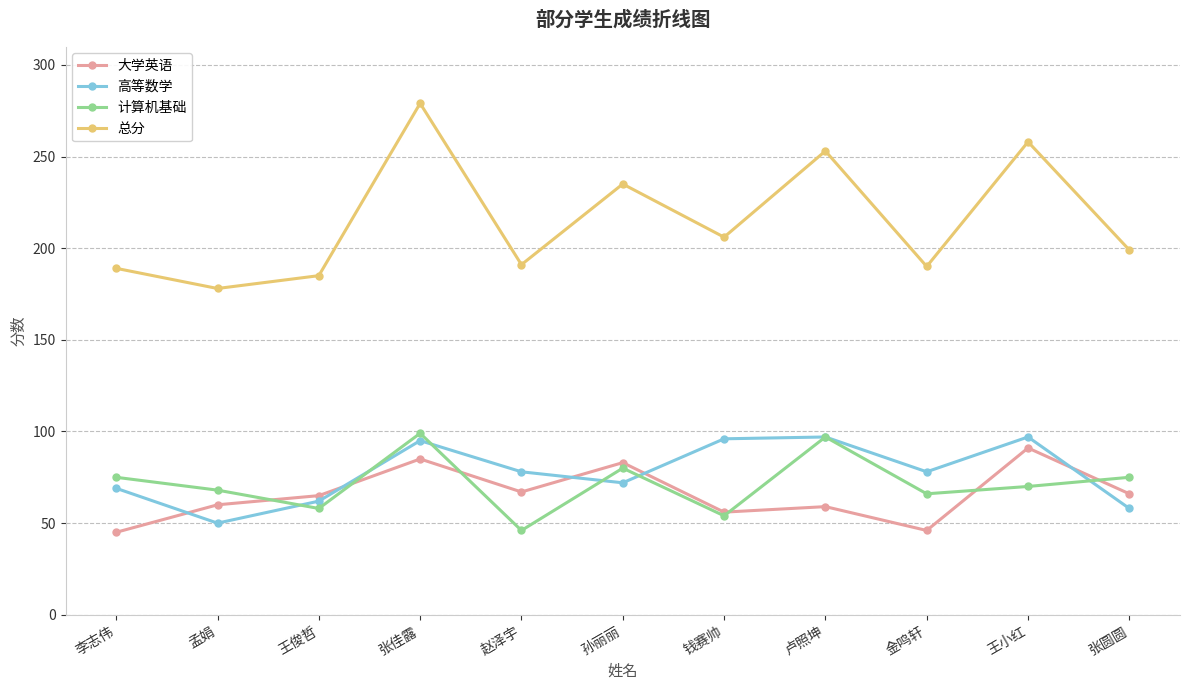

Which series has the widest spread of values?

总分